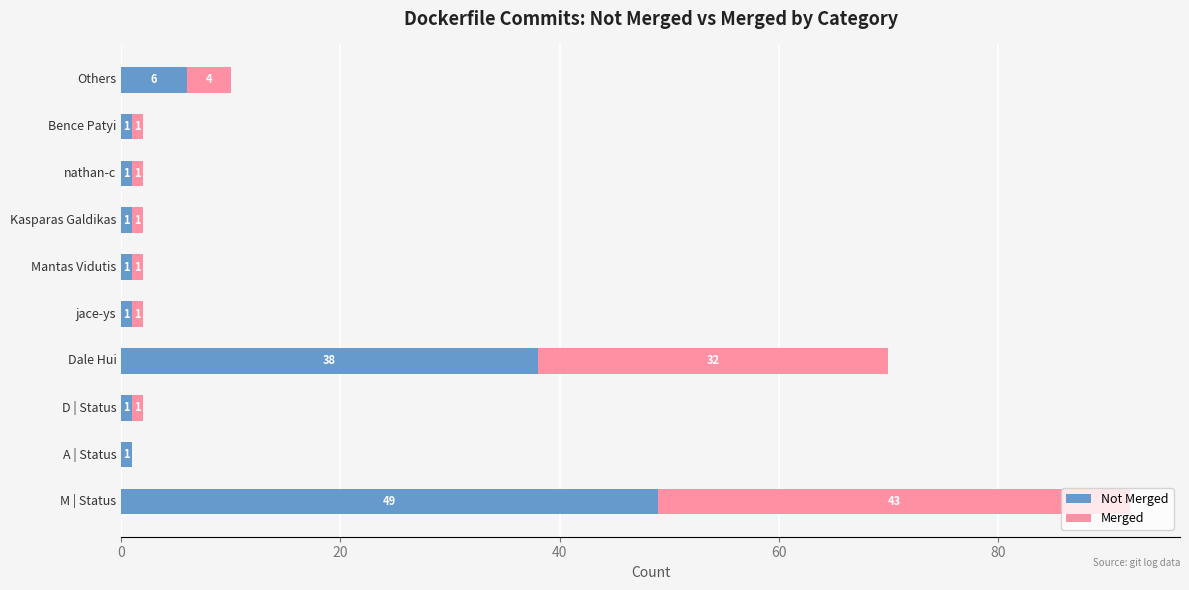

At which category is the sum across all series the highest?

M | Status